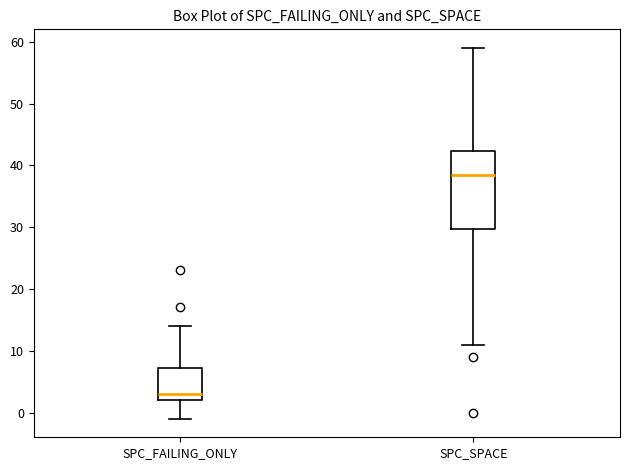

Where is the upper edge of the box for SPC_FAILING_ONLY on the y-axis? The values are not printed on the chart, so give them approximately, as read against the axis.

7